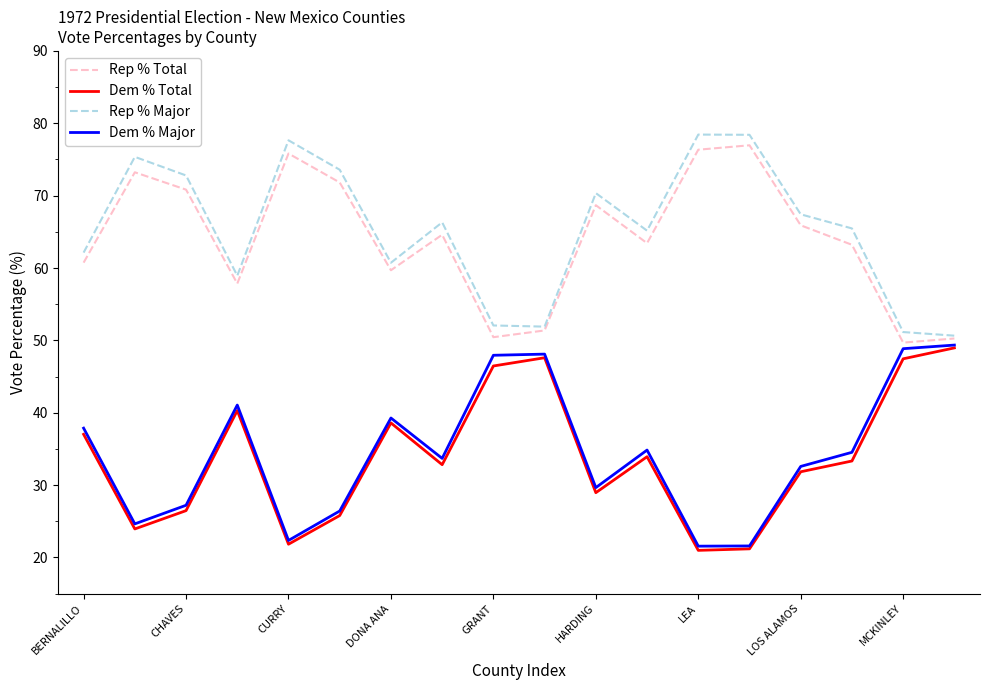

What is the maximum value for Rep % Major?

78.4